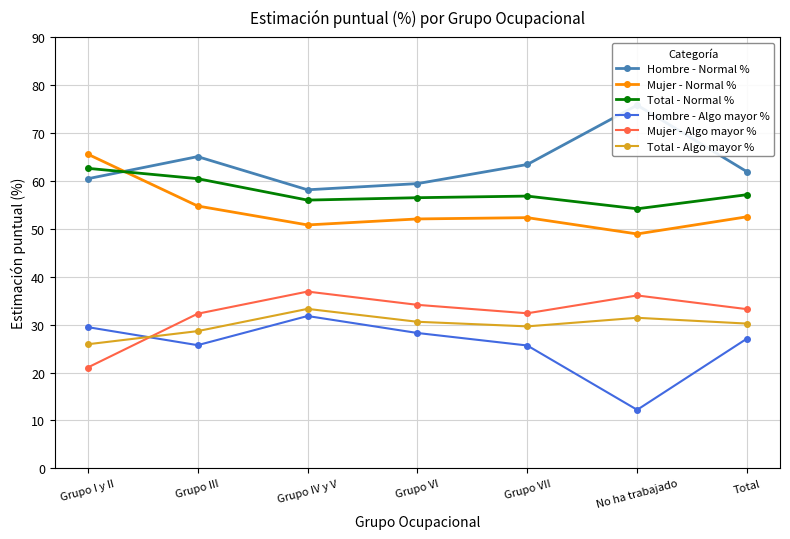

True or false: Hombre - Algo mayor % and Total - Normal % cross at least once.

False